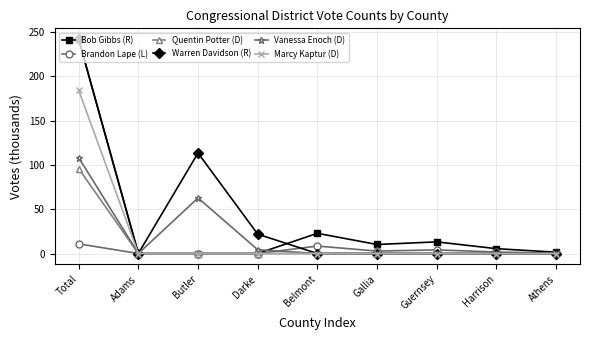

True or false: Vanessa Enoch (D) has a value of 42.4 at Adams.

False